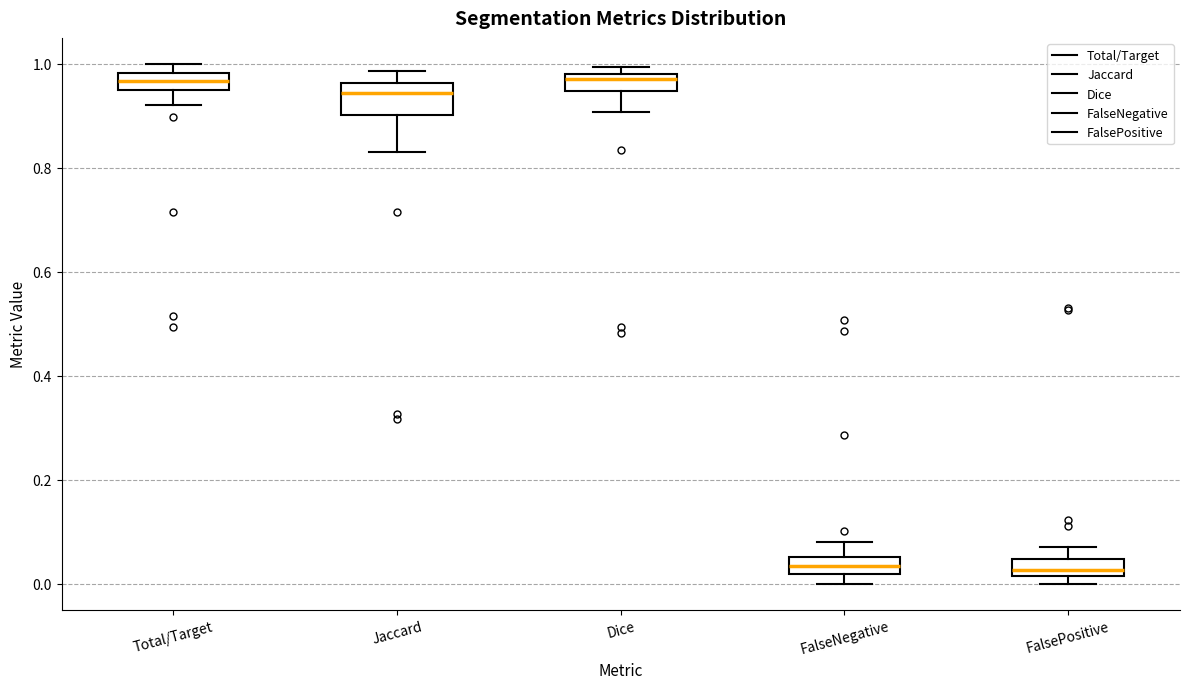

Comparing the boxes themselves (not the whiskers), which one is the tallest?

Jaccard